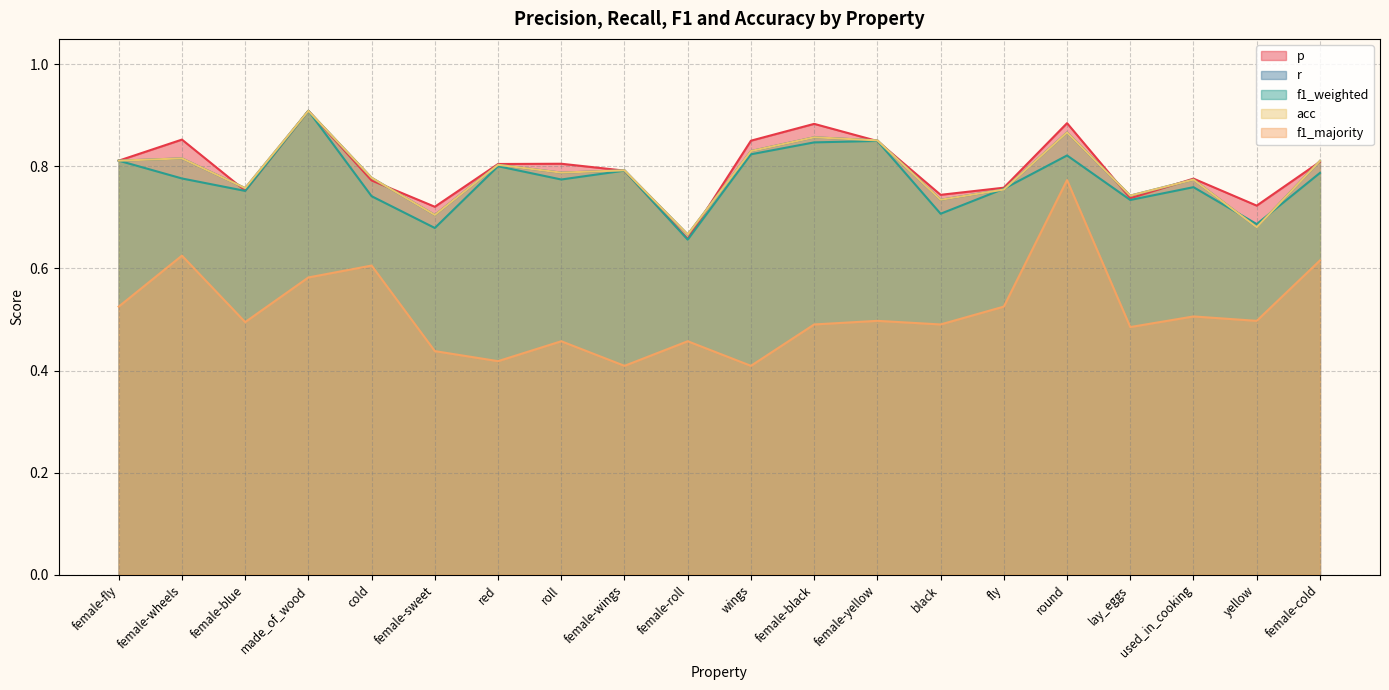

How many lines are shown in the chart?

5